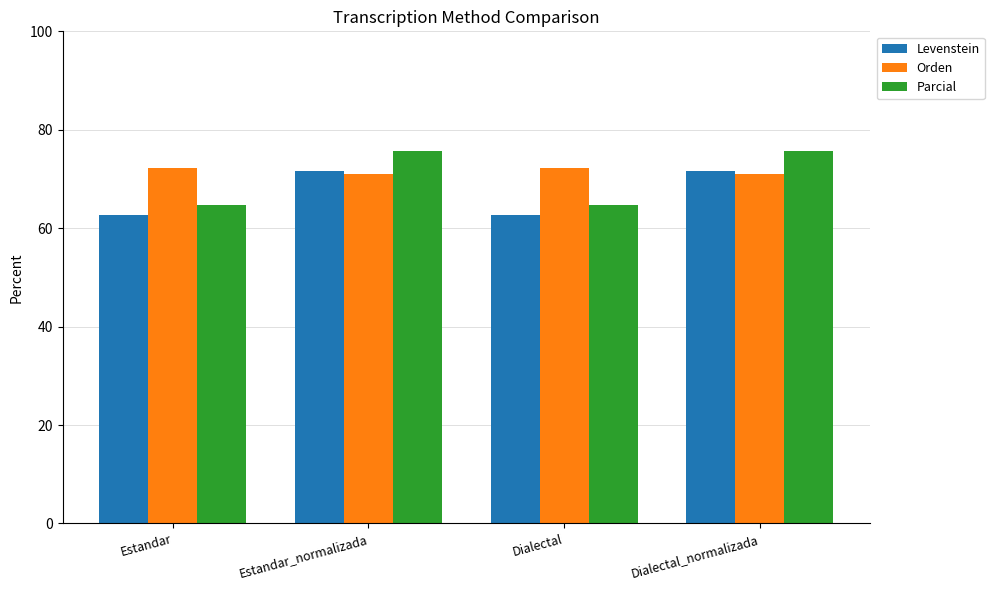

What is the total value across all series at Dialectal?

199.7